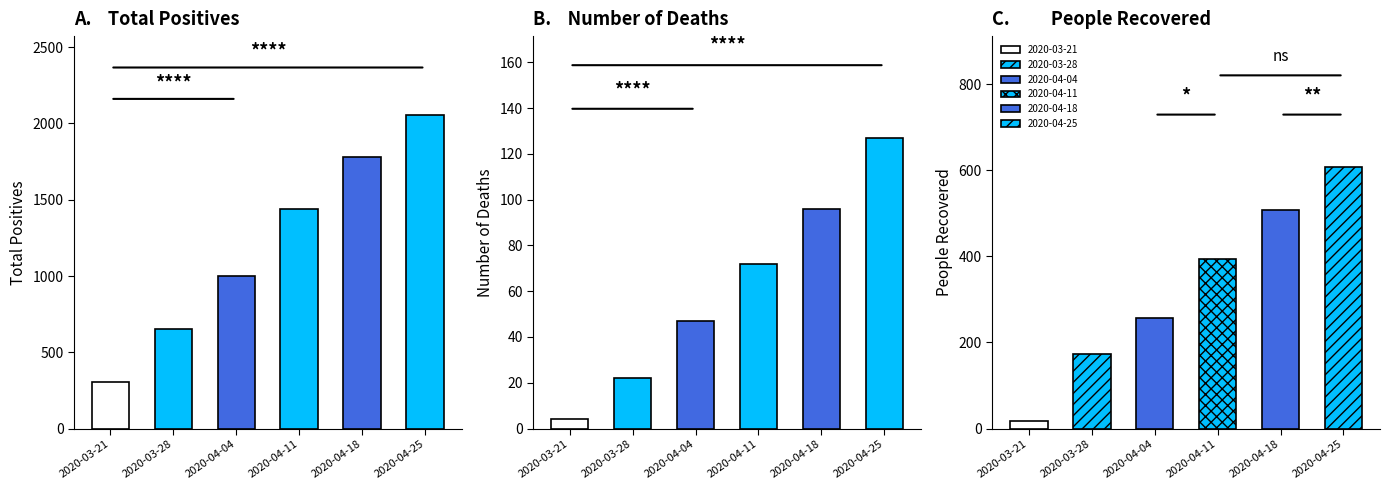

What is the total value across all series at 2020-04-04?

1303